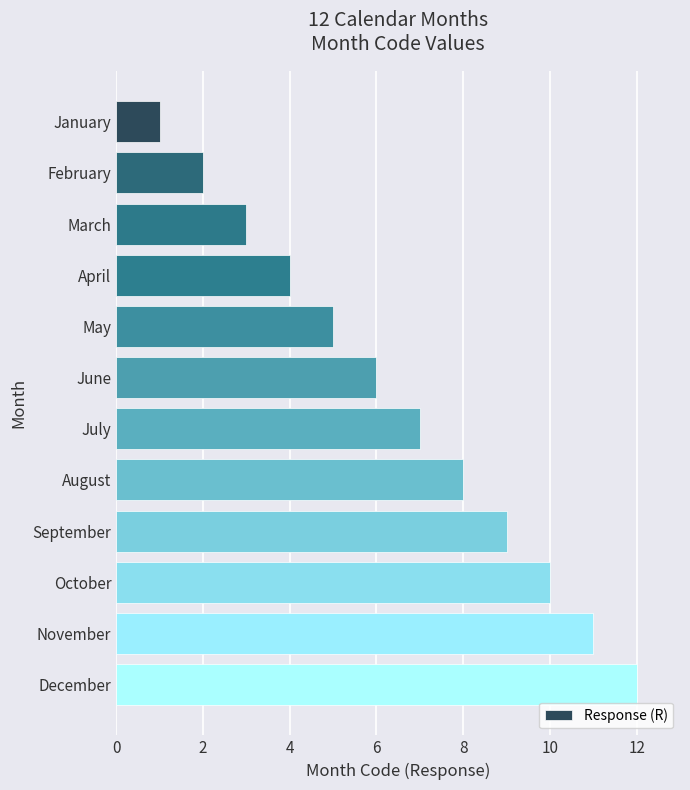

Where is the data nearest to the value 6?

June